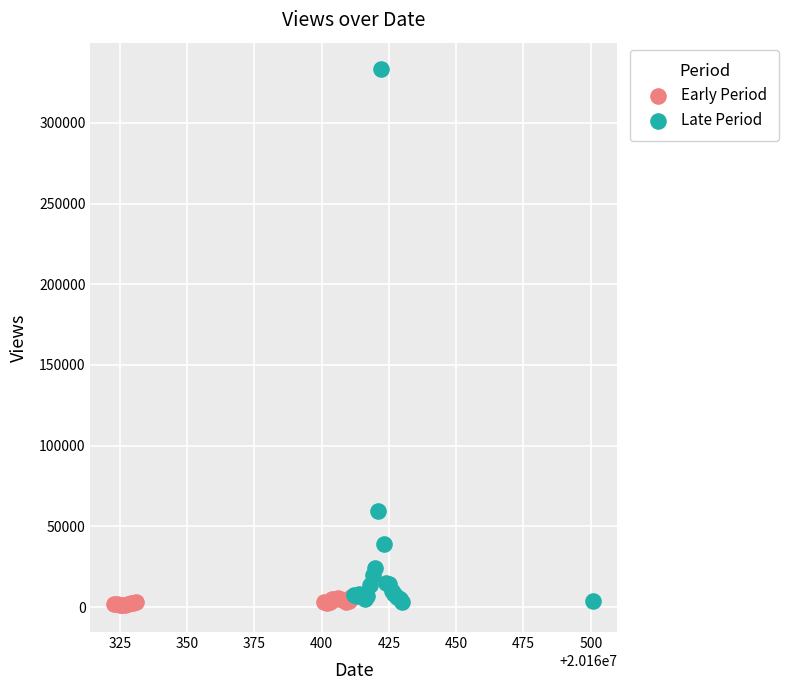

Which series has the widest spread of Y values?

Late Period